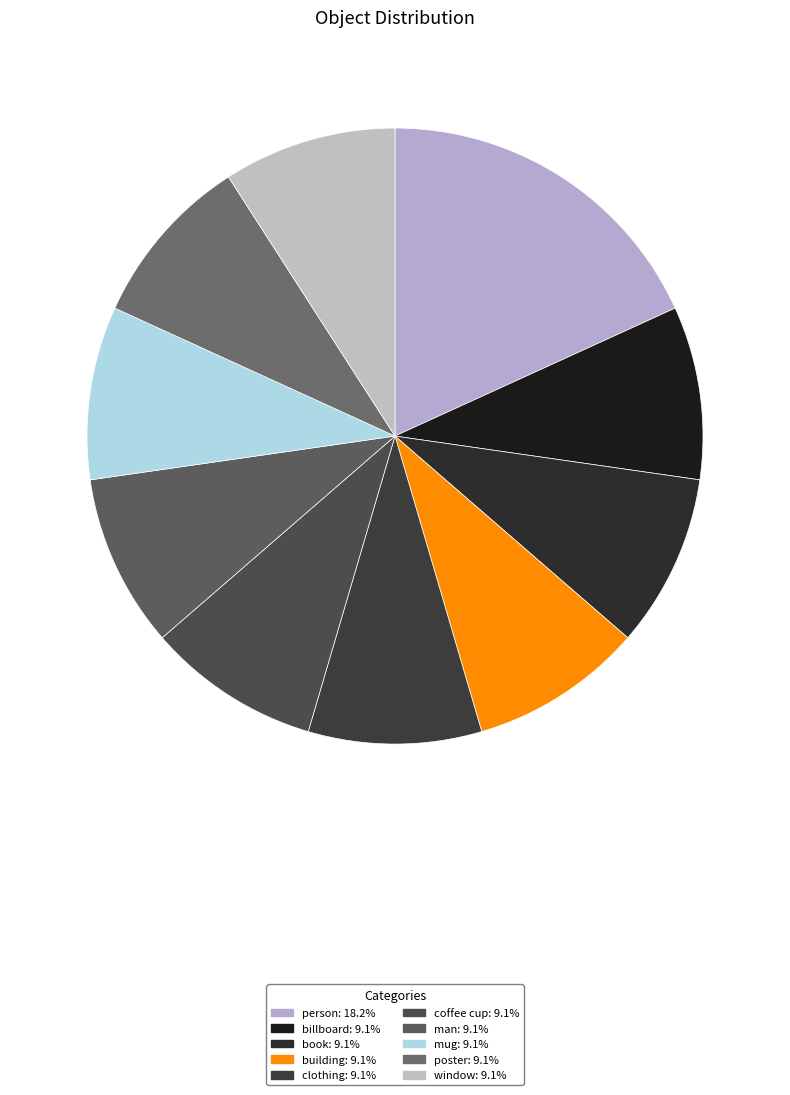

How many segments does this pie chart have?

10